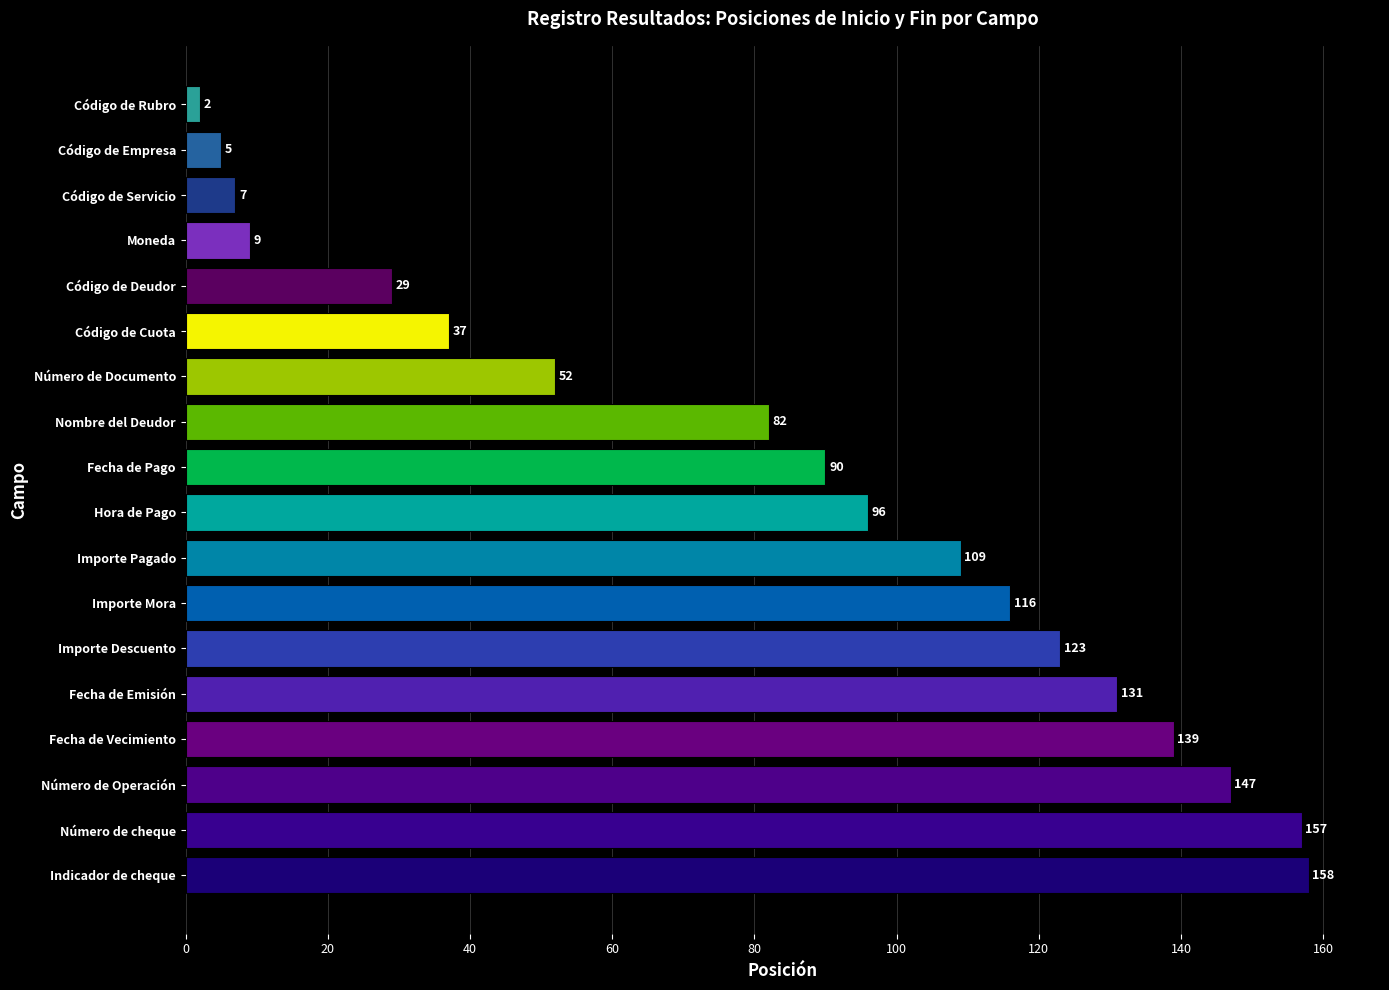

Reading bottom to top, extract all data points from this chart.

Indicador de cheque=158	Número de cheque=157	Número de Operación=147	Fecha de Vecimiento=139	Fecha de Emisión=131	Importe Descuento=123	Importe Mora=116	Importe Pagado=109	Hora de Pago=96	Fecha de Pago=90	Nombre del Deudor=82	Número de Documento=52	Código de Cuota=37	Código de Deudor=29	Moneda=9	Código de Servicio=7	Código de Empresa=5	Código de Rubro=2